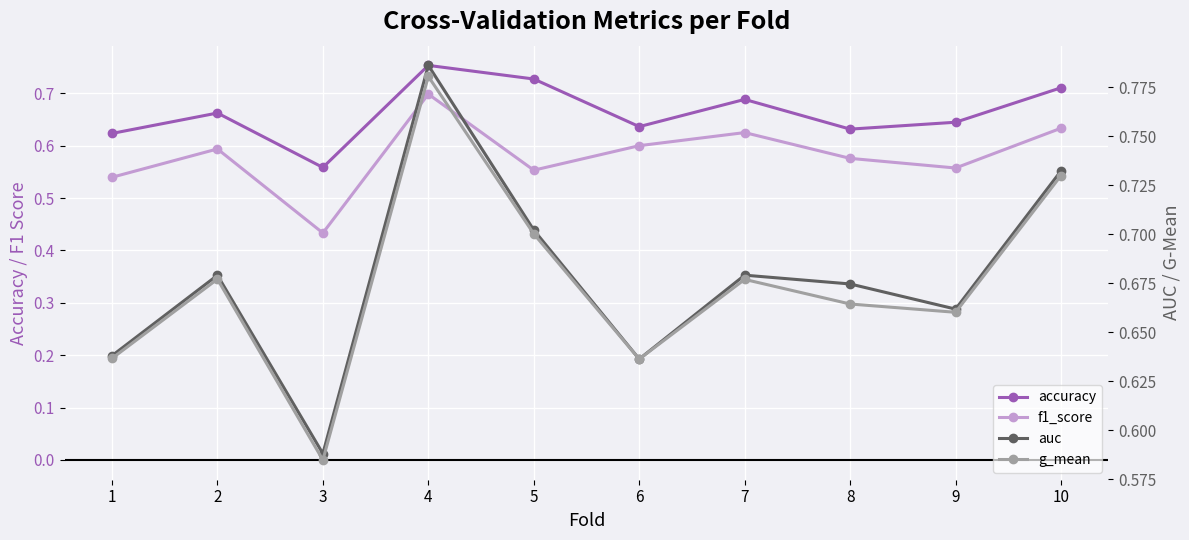

Rank the series at 6 from lowest to highest value.

f1_score, auc, accuracy, g_mean